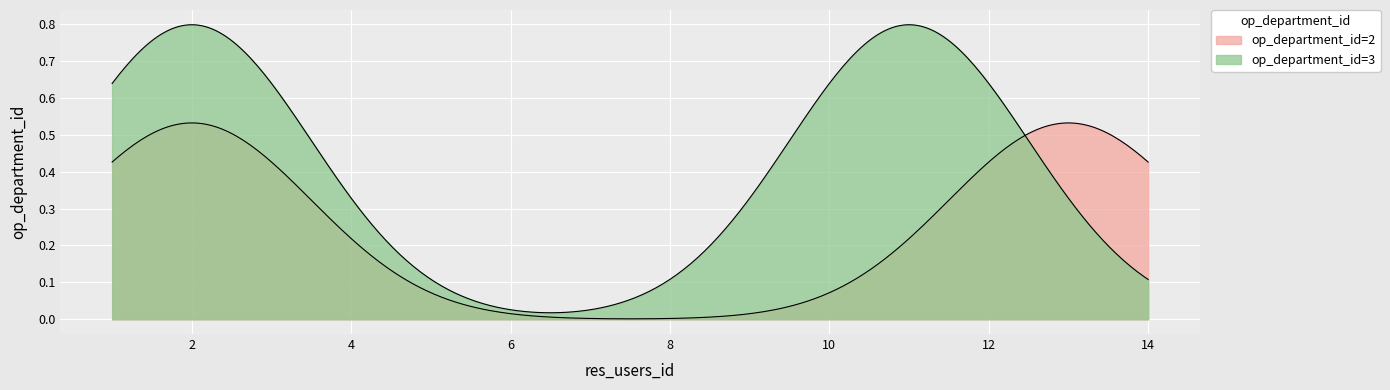

Reading left to right, list all the values displayed in this chart.

2=2	2=3	11=3	13=2